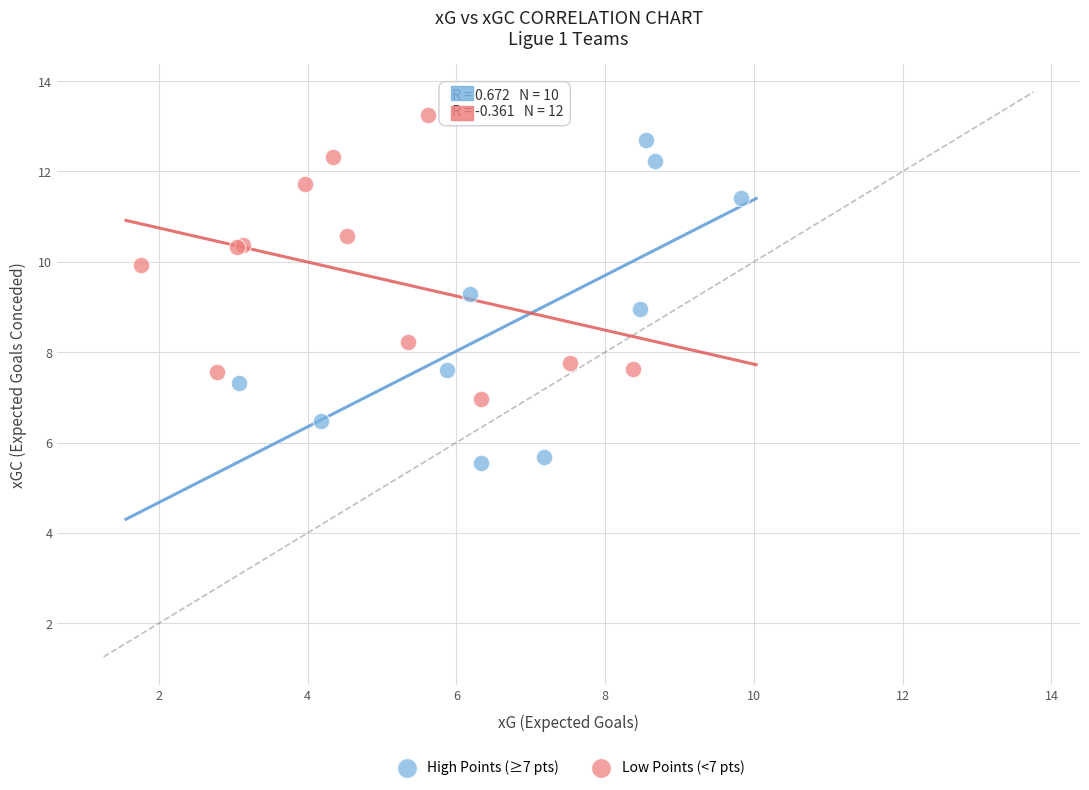

Which series contains the highest Y value?

Low Points (<7 pts)